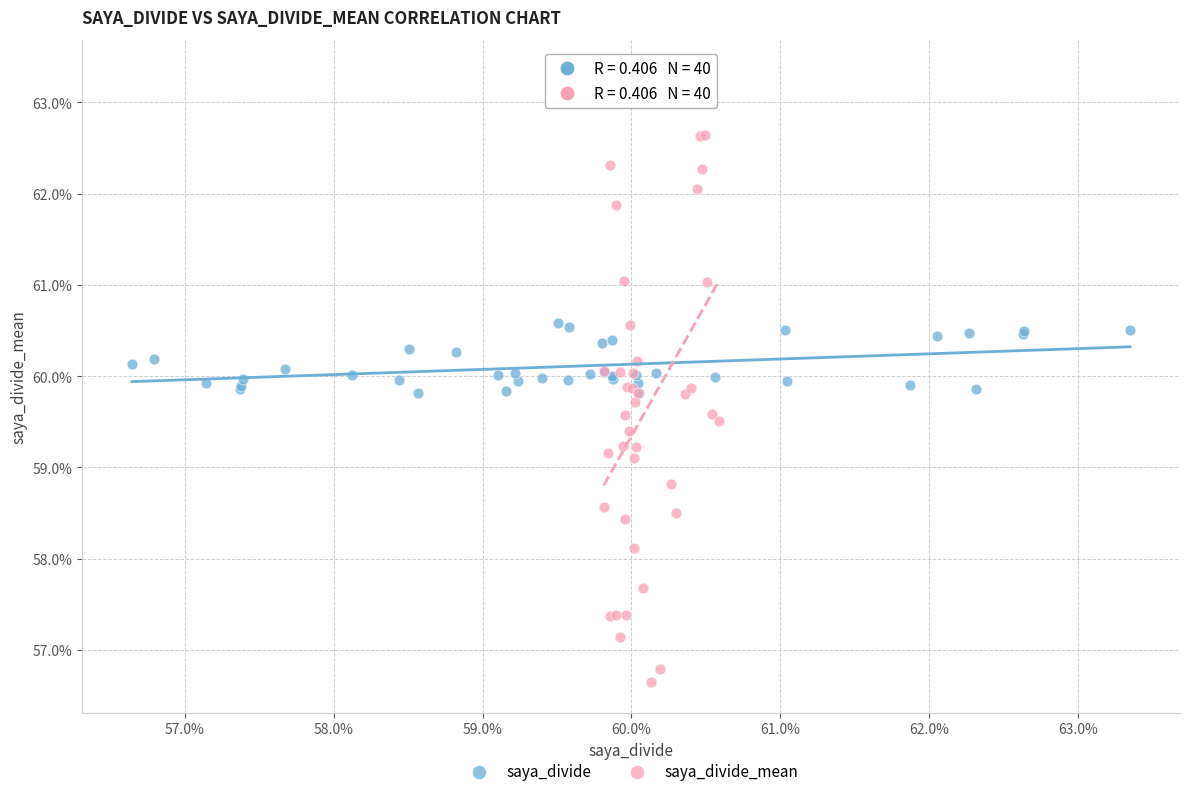

Which series has the widest spread of Y values?

saya_divide_mean